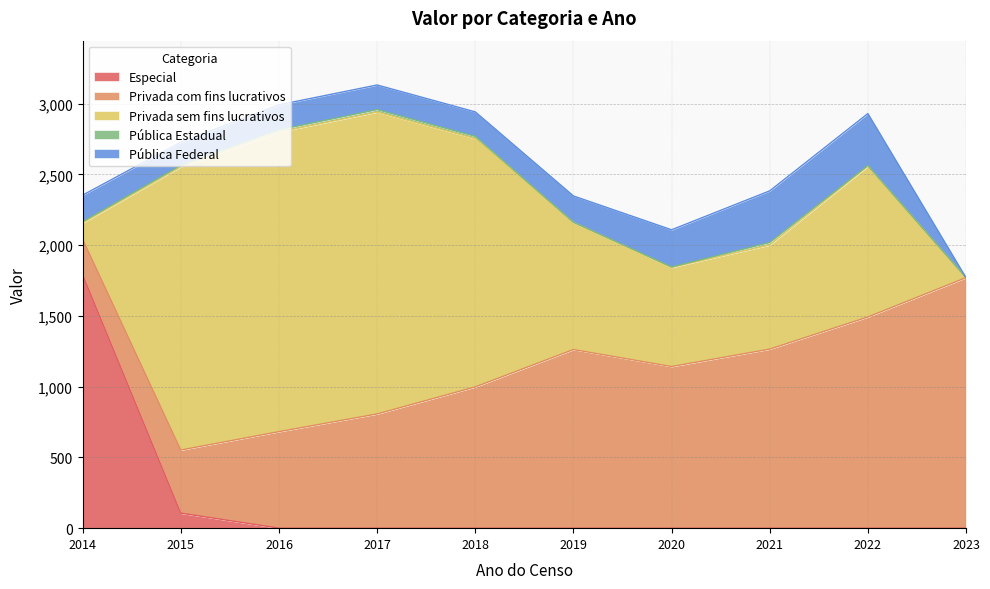

How many interior local peaks does the Pública Federal series have?

2